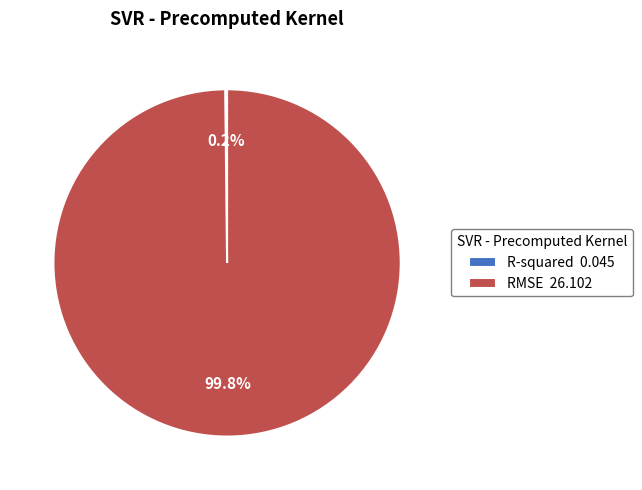

How much of the chart is everything except RMSE 26.102?

0.2%